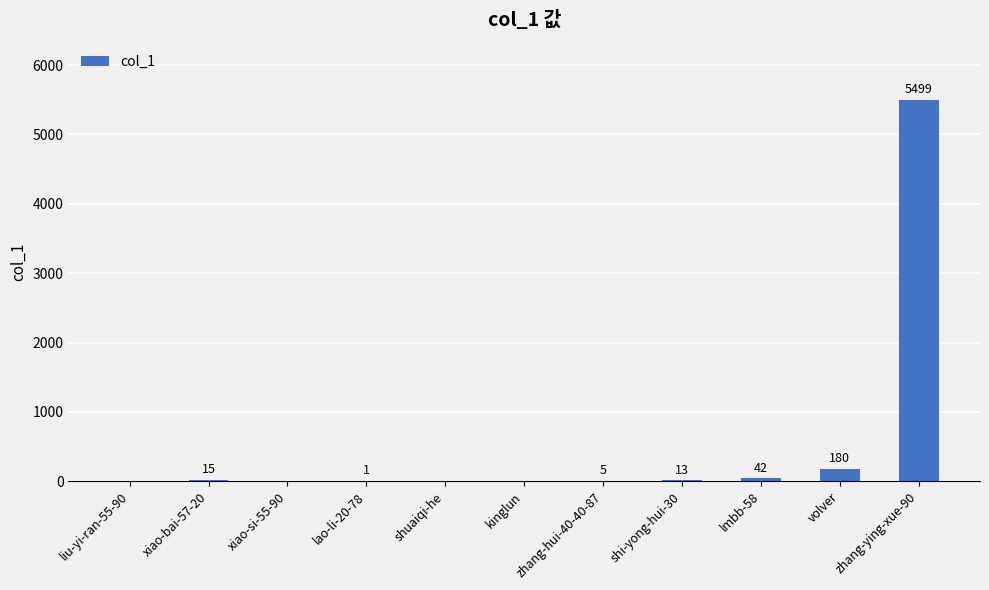

Read the value at lmbb-58.

42